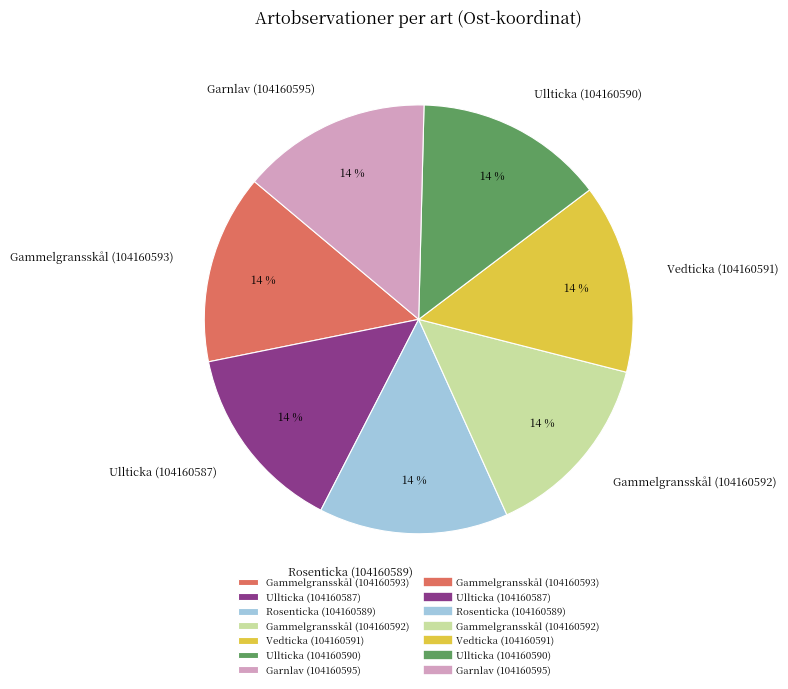

The Vedticka (104160591) slice represents 5% of the pie. True or false?

False